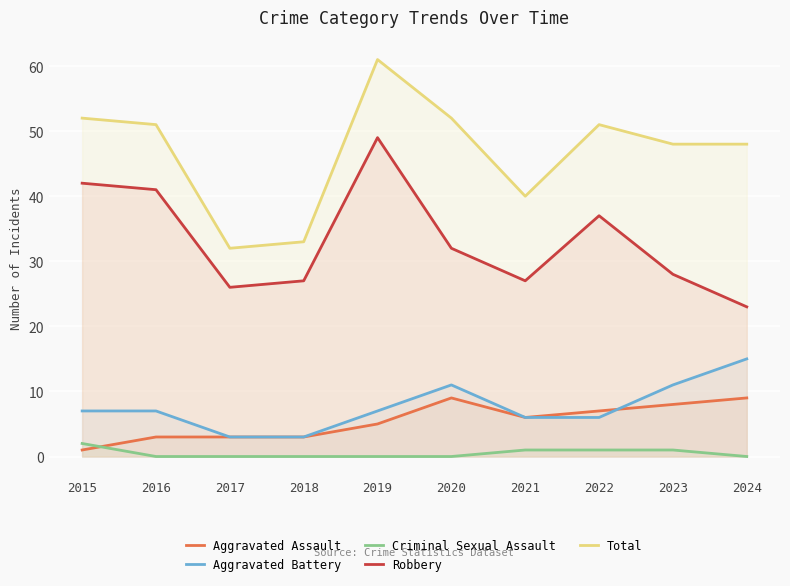

How many categories are shown in the chart?

10